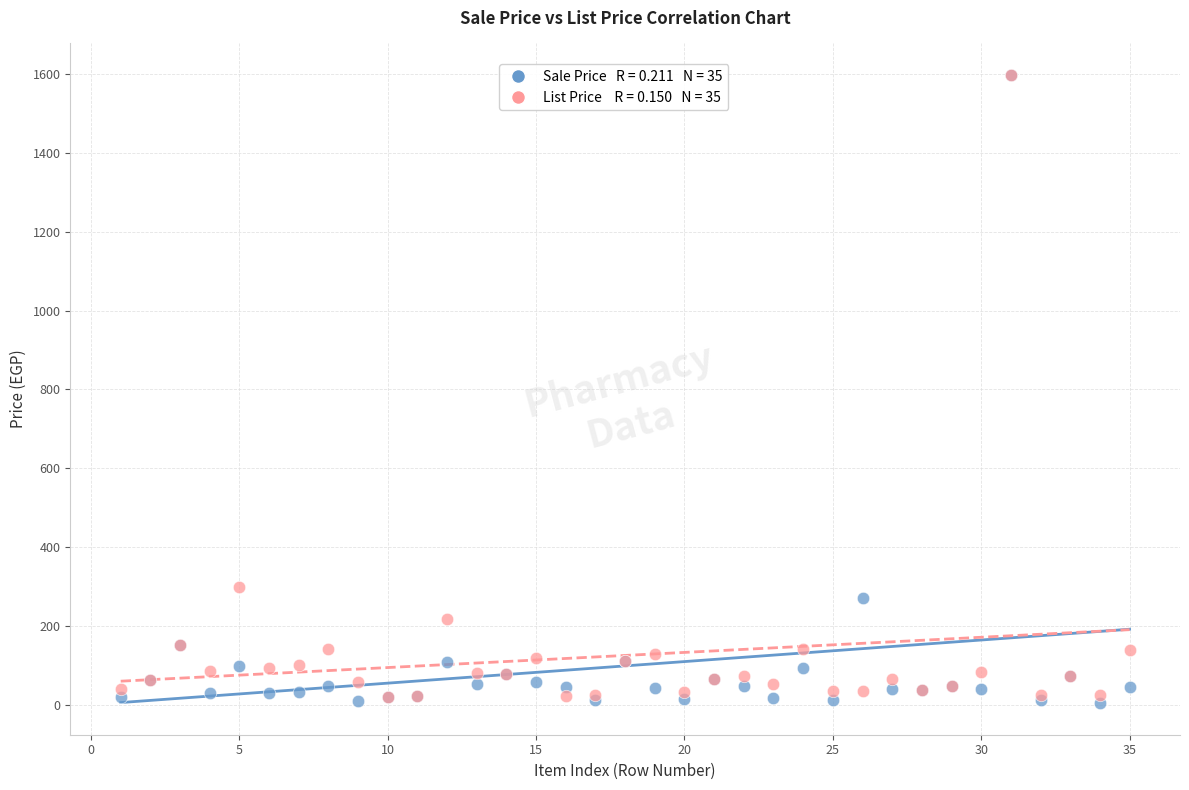

Across all series, what Y value is closest to 800?

300.0